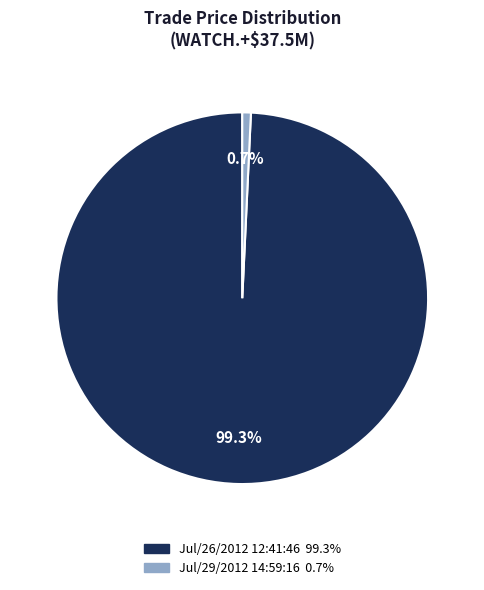

Do Jul/29/2012 14:59:16 and Jul/26/2012 12:41:46 together represent more than half of the pie?

Yes